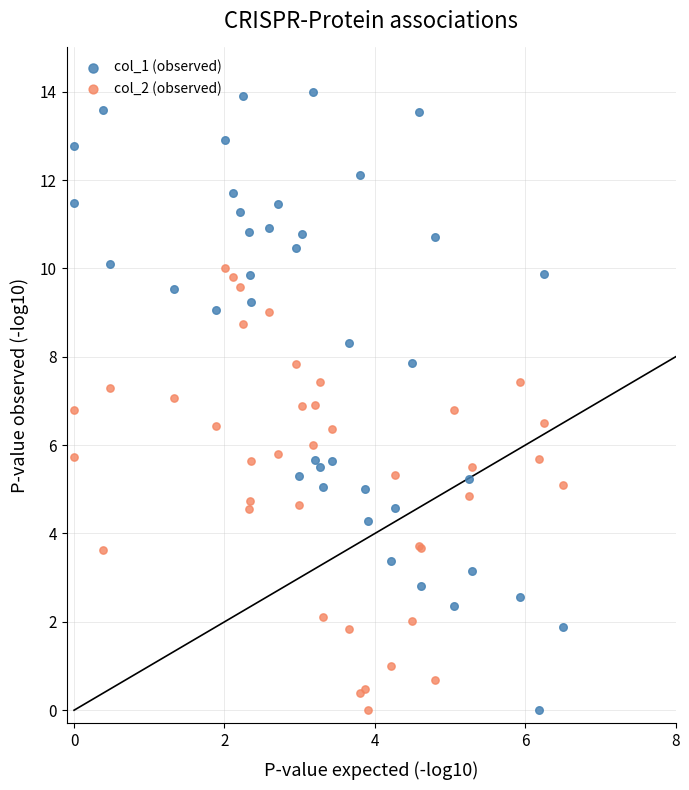

What is the X range (max minus min) for the scatter plot?

6.5